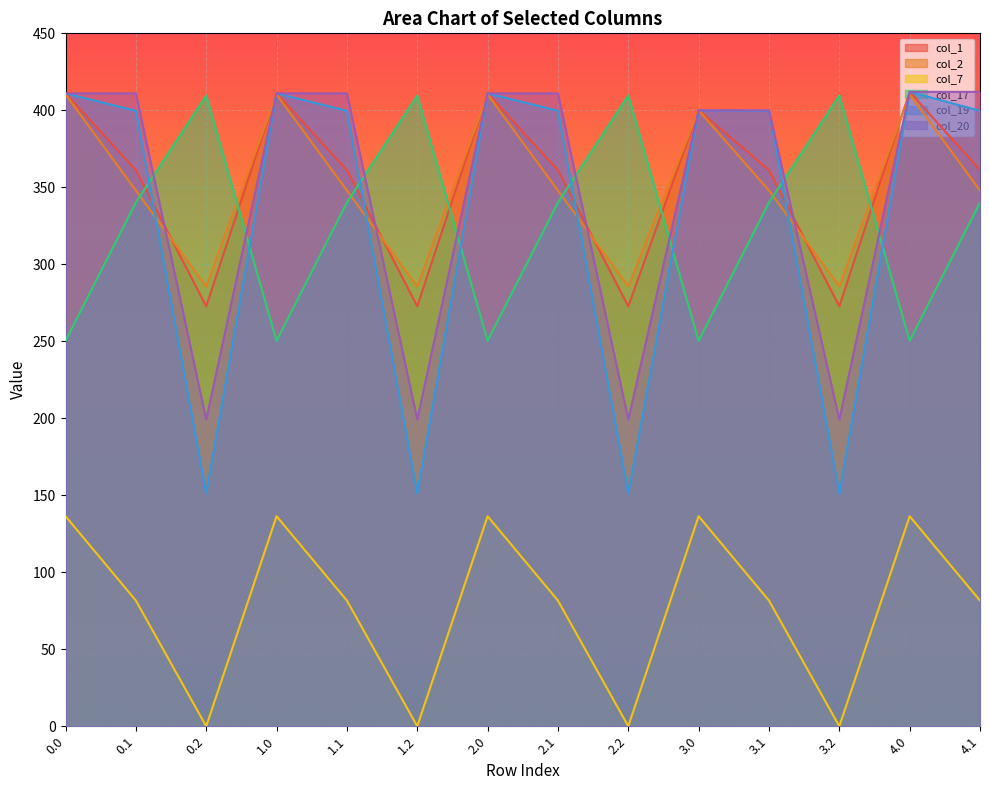

At which label does col_7 reach its minimum?

0.2